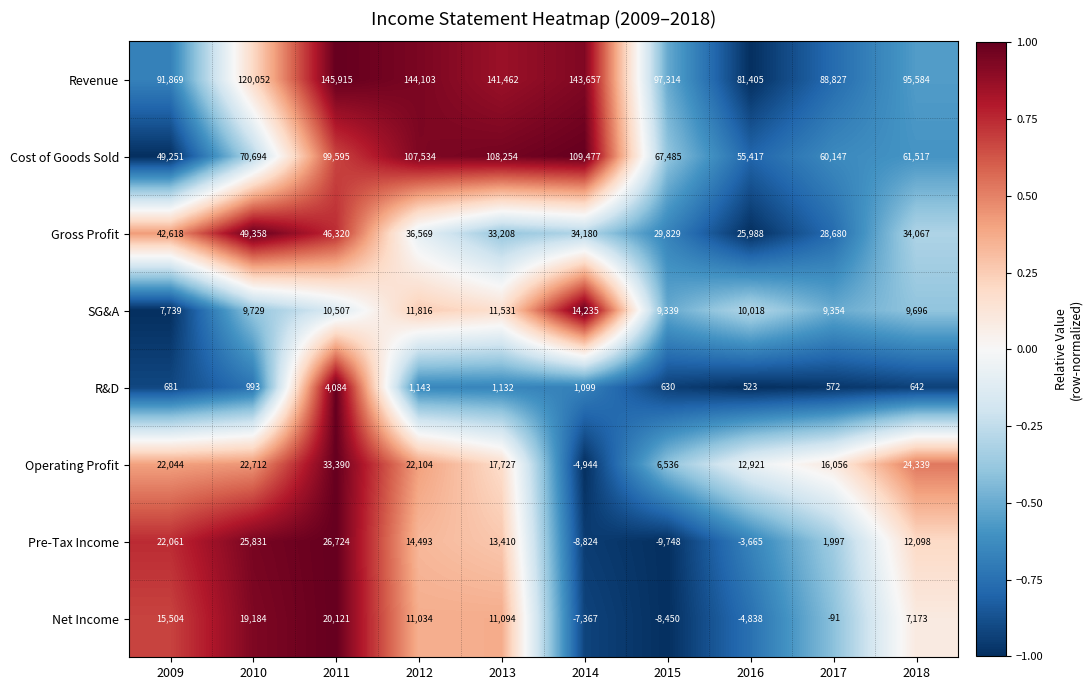

Is it true that Gross Profit equals 28680 at 2017?

True